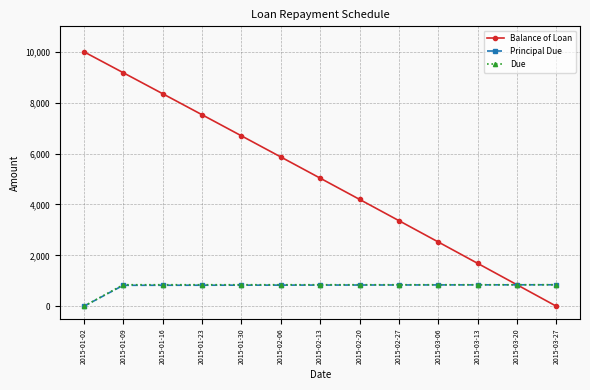

Count the number of categories in the chart.

13